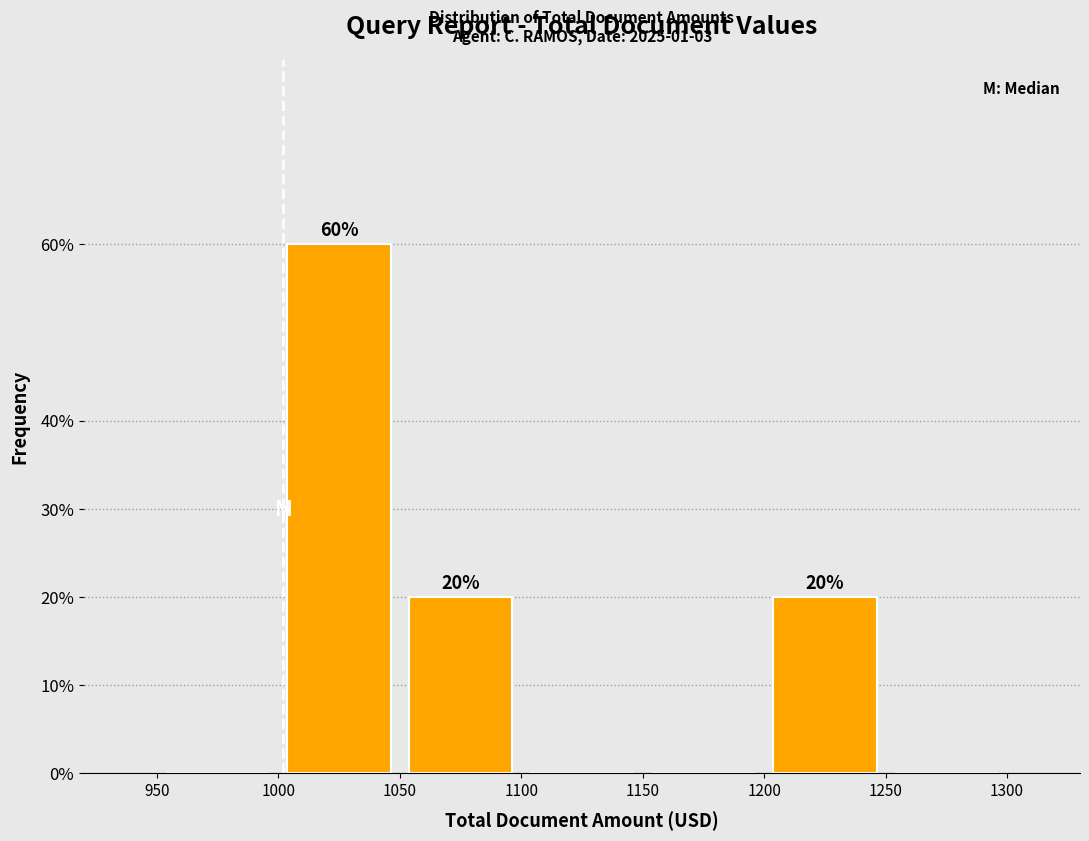

Over which range of the x-axis is the bar tallest?

1000 to 1050